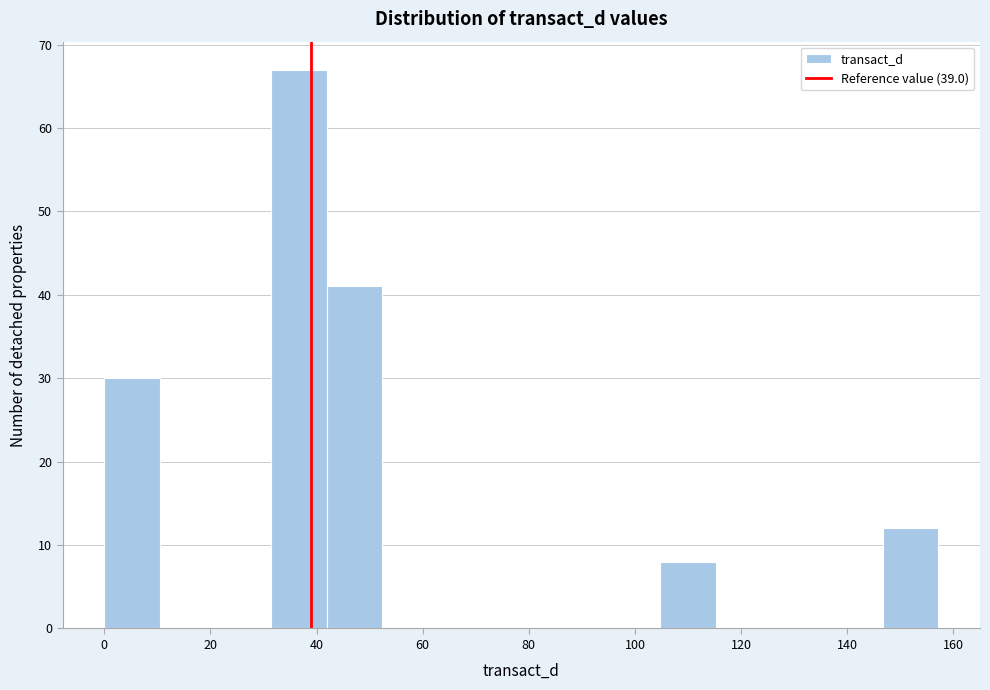

Reading left to right, list every bar in this chart as the range it spans on the x-axis followed by its height. Neither the bar edges nor the heights are printed on the chart, so give them approximately, as read against the axes.

0 to 10: 30
10 to 20: 0
20 to 32: 0
32 to 42: 67
42 to 52: 41
52 to 62: 0
62 to 74: 0
74 to 84: 0
84 to 94: 0
94 to 104: 0
104 to 116: 8
116 to 126: 0
126 to 136: 0
136 to 146: 0
146 to 158: 12